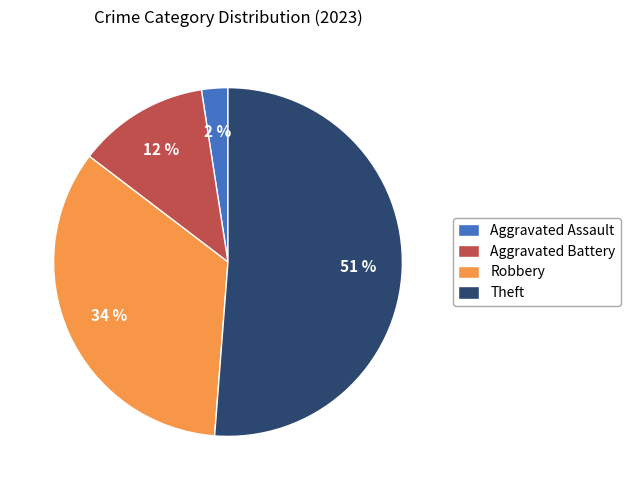

To the nearest percent, what portion does Aggravated Battery represent?

12%